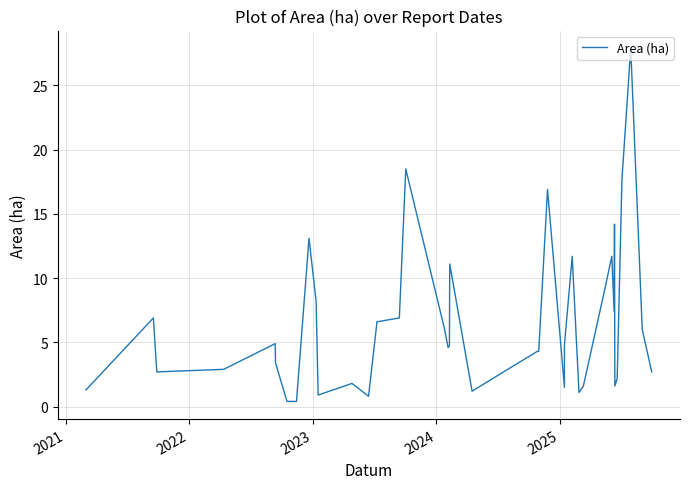

Is it true that the value at 2022 is 4.1?

False